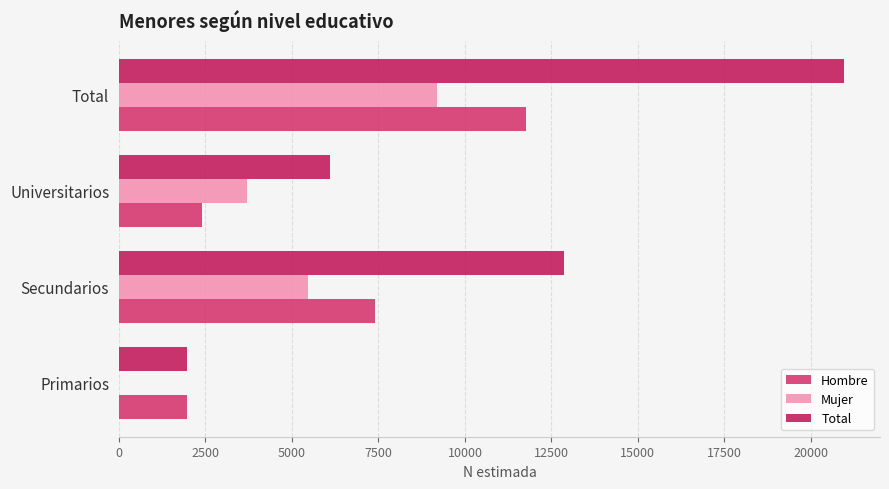

How many categories are shown in the chart?

4